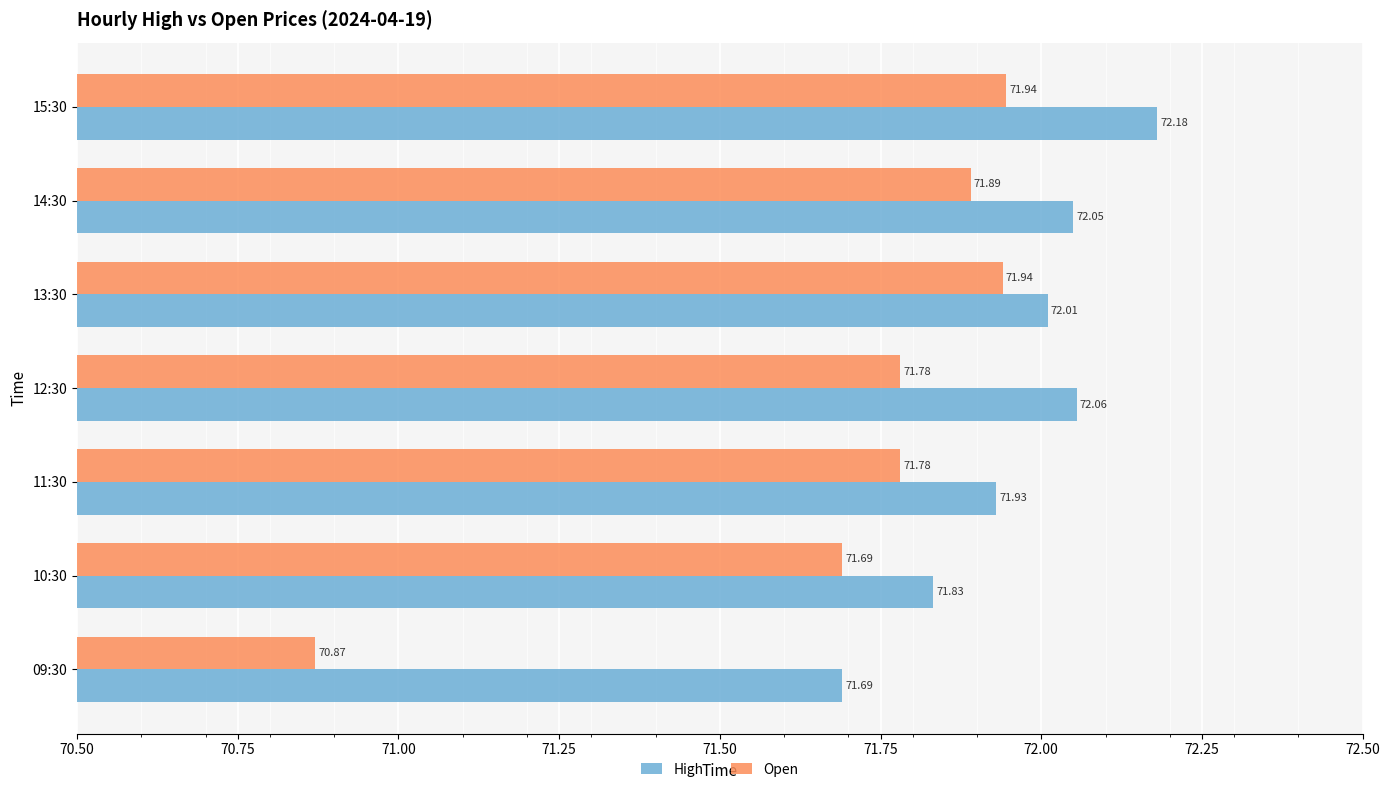

How many values in the Open series are below 71?

1